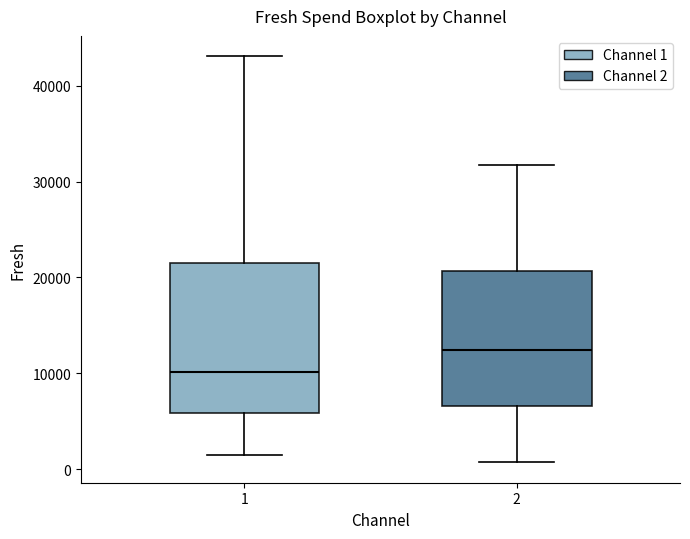

Which box has the highest median line?

2